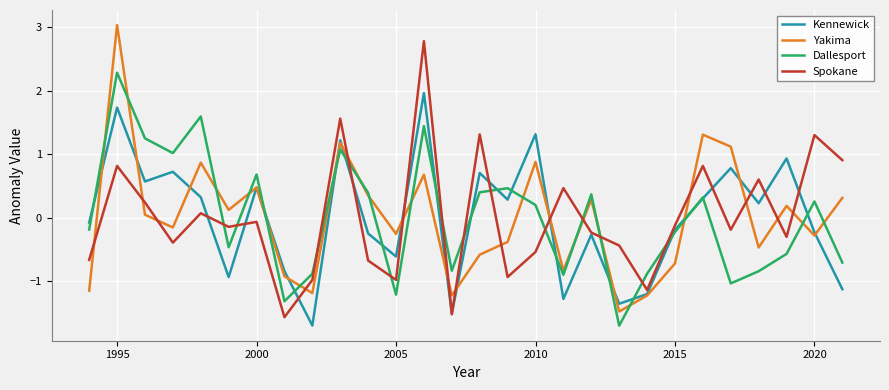

Which series ends up on top after the final intersection of Spokane and Dallesport?

Spokane